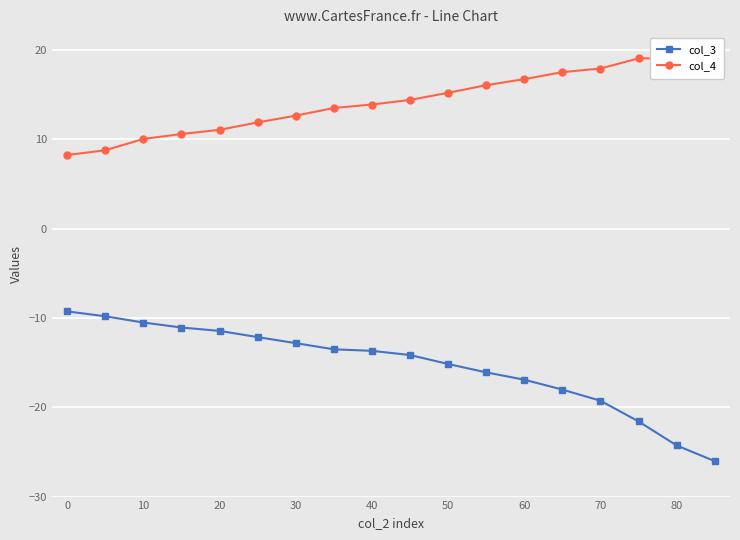

The col_3 series shows -16.0 at 0. True or false?

False